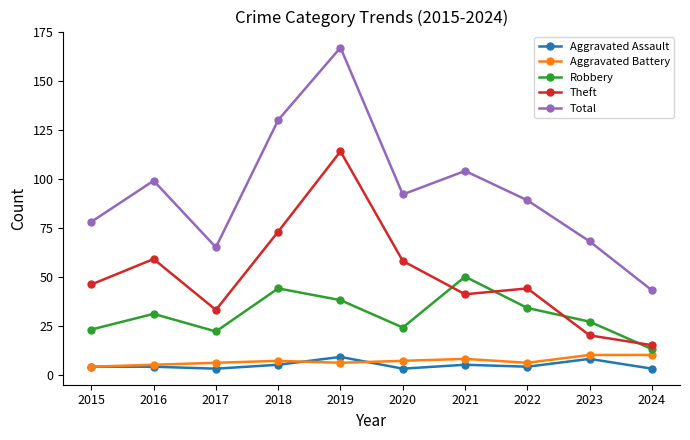

At how many categories does at least one series exceed 155?

1